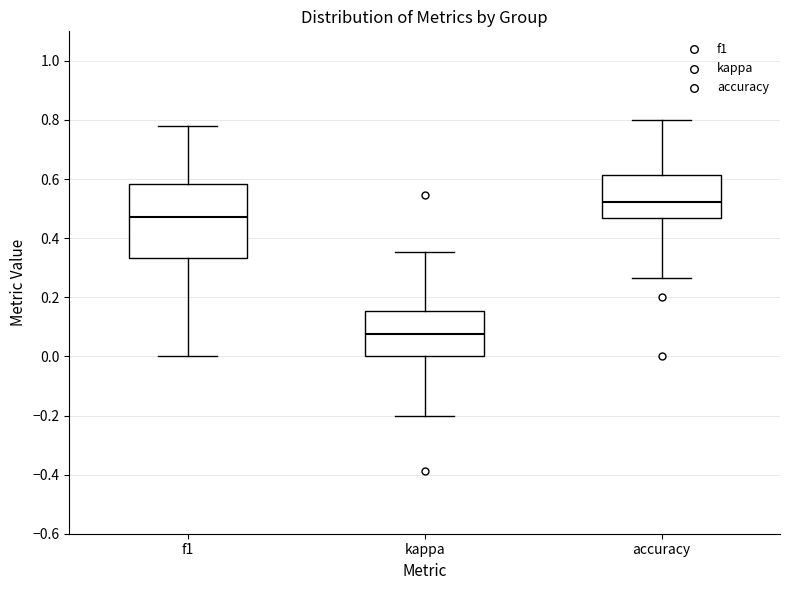

Reading left to right, read every box against the y-axis: the position of its median line, the range the box covers, and the ends of its whiskers. The values are not printed on the chart, so give them approximately, as read against the axis.

f1: median 0.48, box 0.34 to 0.58, whiskers 0.00 to 0.78
kappa: median 0.08, box 0.00 to 0.16, whiskers -0.20 to 0.36
accuracy: median 0.52, box 0.46 to 0.62, whiskers 0.26 to 0.80